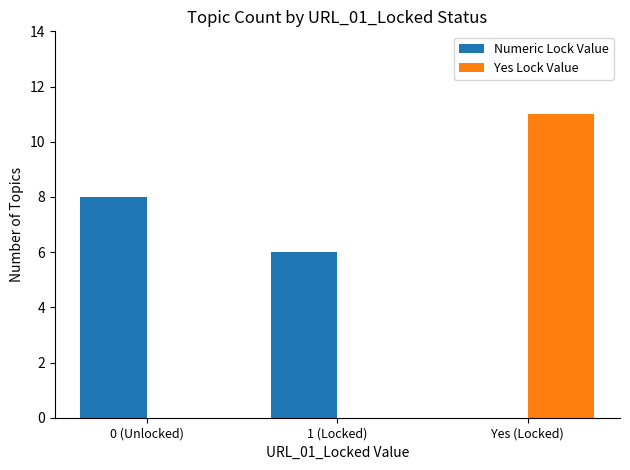

What is the sum of all Yes Lock Value values?

11